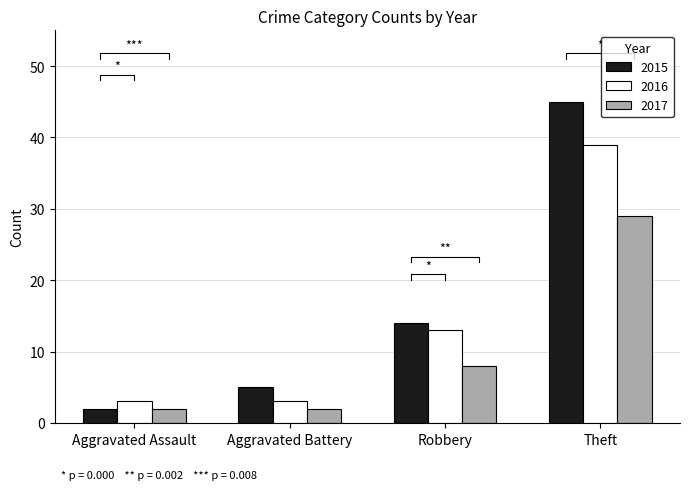

At how many categories does at least one series exceed 9?

2